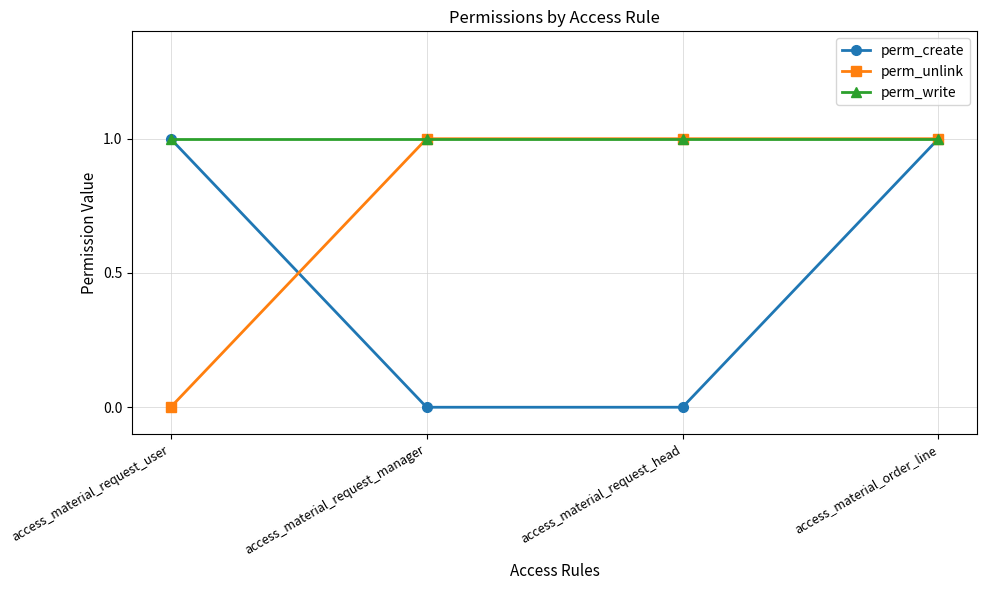

Reading left to right, what are all the values shown in this chart?

perm_create: 1	0	0	1
perm_unlink: 0	1	1	1
perm_write: 1	1	1	1